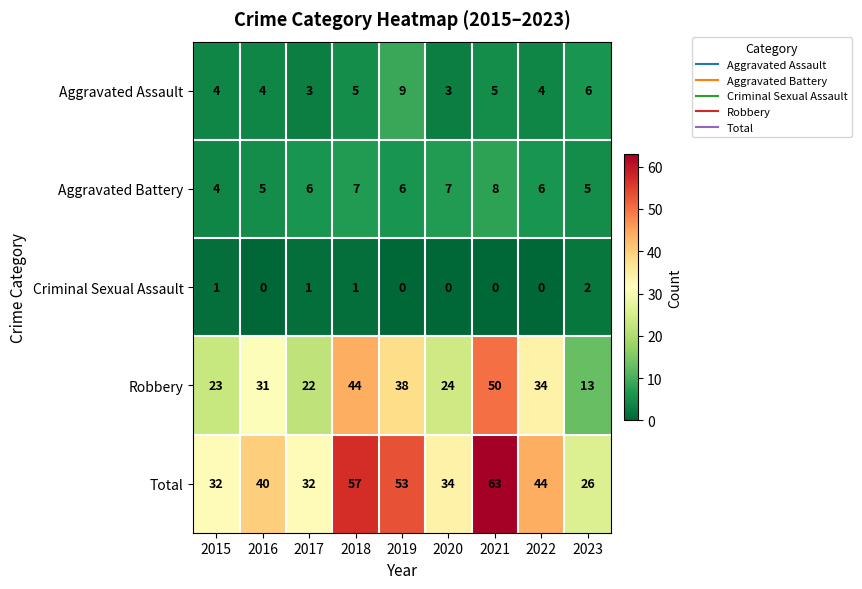

What is the difference between the maximum and minimum values in the Aggravated Assault series?

6